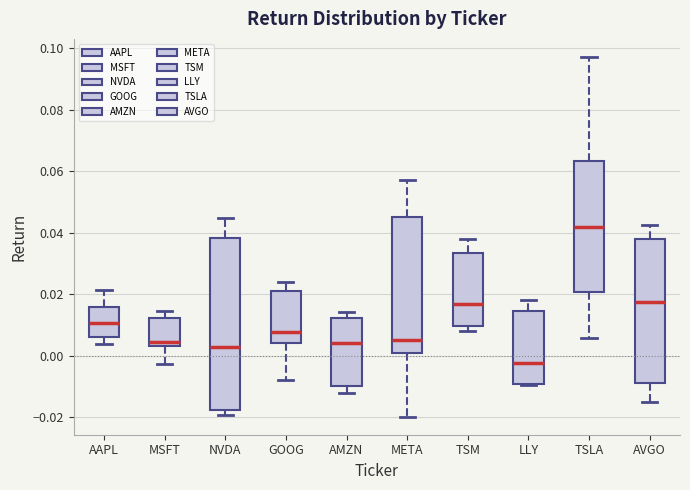

Reading left to right, transcribe this box plot: for each box, give where its median line is, the range the box spans, and where its two whiskers end, as read against the y-axis. The values are not printed on the chart, so give them approximately, as read against the axis.

AAPL: median 0.010, box 0.006 to 0.016, whiskers 0.004 to 0.022
MSFT: median 0.004 (just above the box's lower edge), box 0.004 to 0.012, whiskers -0.002 to 0.014
NVDA: median 0.002, box -0.018 to 0.038, whiskers -0.020 to 0.044
GOOG: median 0.008, box 0.004 to 0.020, whiskers -0.008 to 0.024
AMZN: median 0.004, box -0.010 to 0.012, whiskers -0.012 to 0.014
META: median 0.006, box 0.000 to 0.046, whiskers -0.020 to 0.058
TSM: median 0.016, box 0.010 to 0.034, whiskers 0.008 to 0.038
LLY: median -0.002, box -0.010 to 0.014, whiskers -0.010 to 0.018
TSLA: median 0.042, box 0.020 to 0.064, whiskers 0.006 to 0.098
AVGO: median 0.018, box -0.008 to 0.038, whiskers -0.016 to 0.042